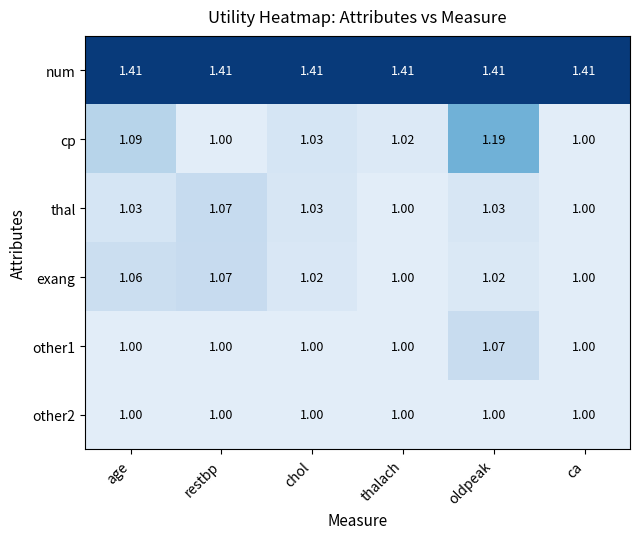

Which series has the largest total across all categories?

num